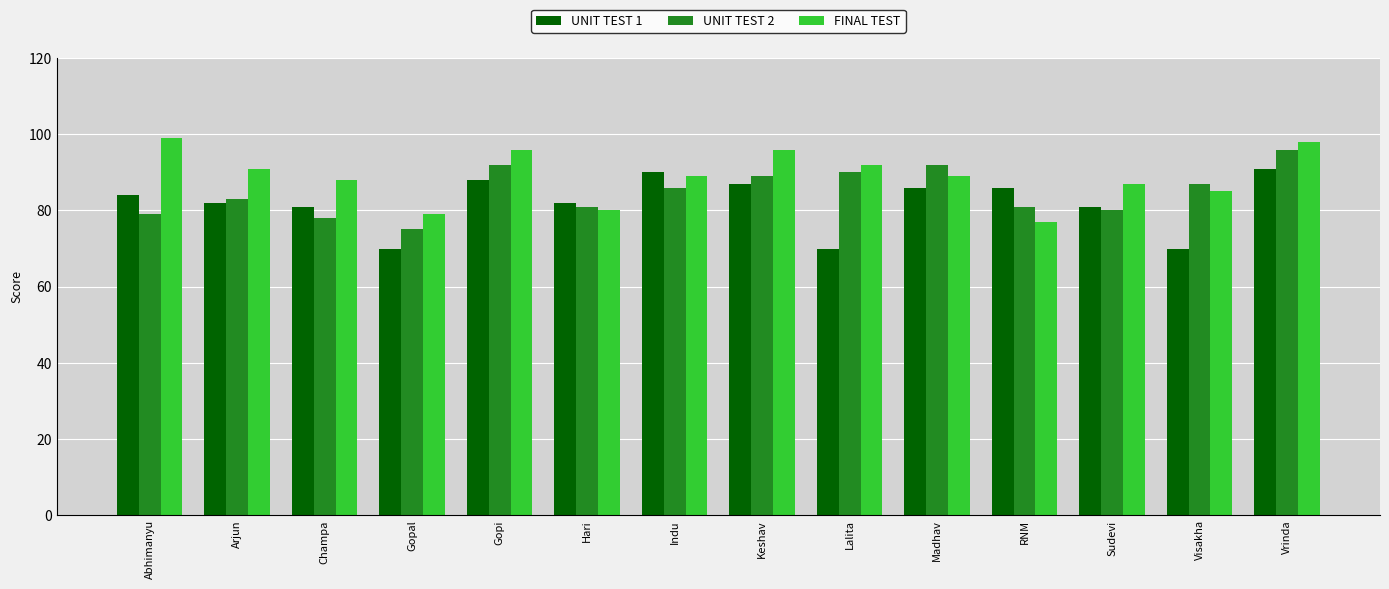

Reading right to left, list all the values displayed in this chart.

UNIT TEST 1: 91	70	81	86	86	70	87	90	82	88	70	81	82	84
UNIT TEST 2: 96	87	80	81	92	90	89	86	81	92	75	78	83	79
FINAL TEST: 98	85	87	77	89	92	96	89	80	96	79	88	91	99